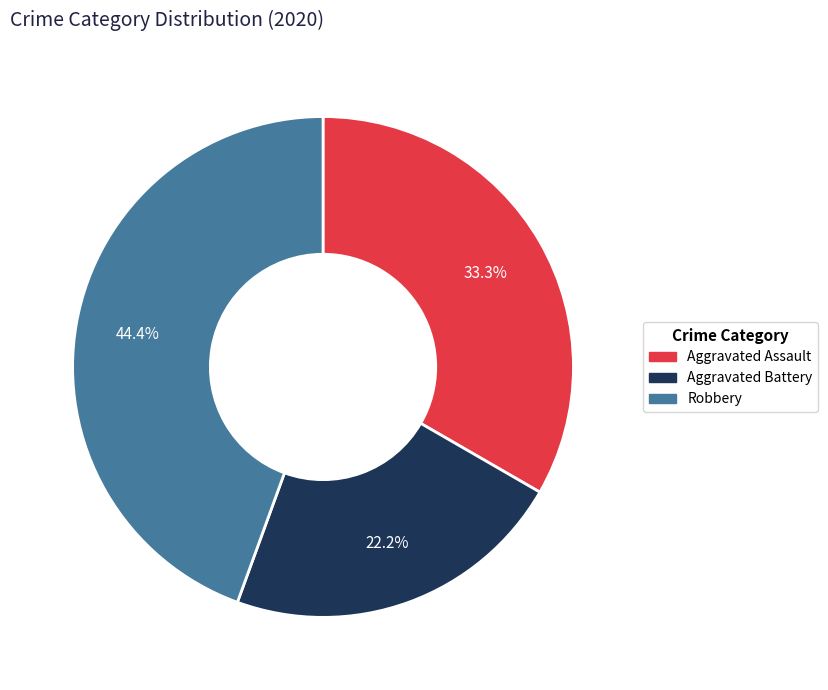

Which slice is the smallest?

Aggravated Battery